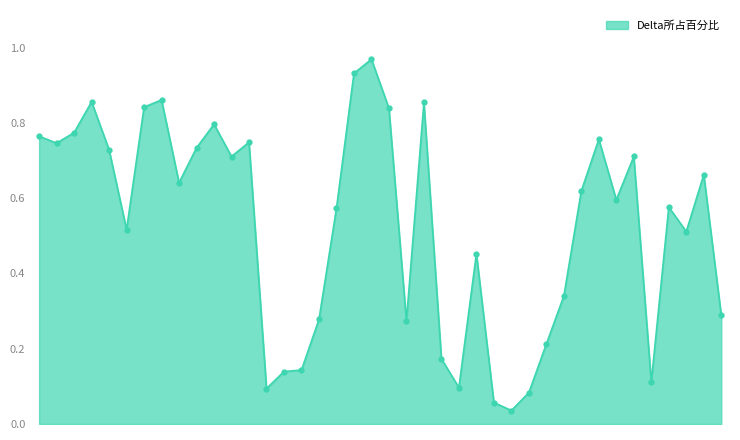

What is the sum of all values?

21.1